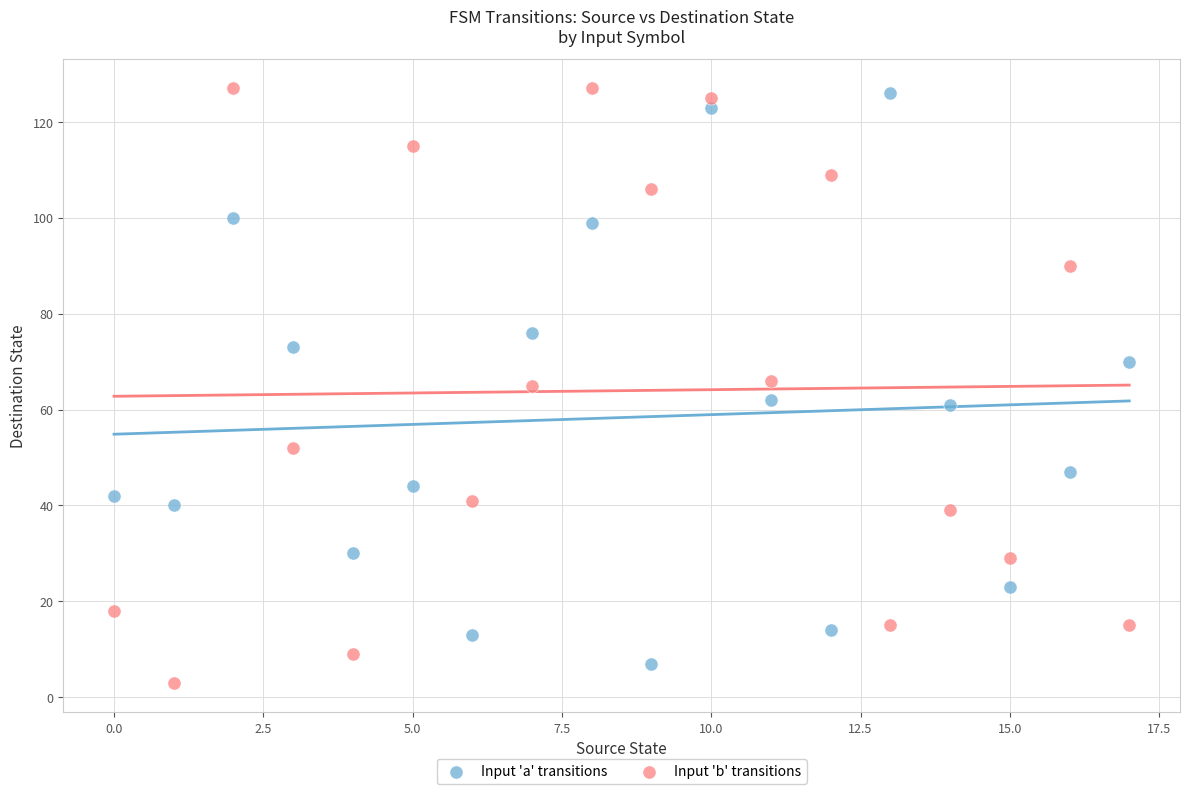

Across all data points, what is the range of Y values (max minus min)?

124